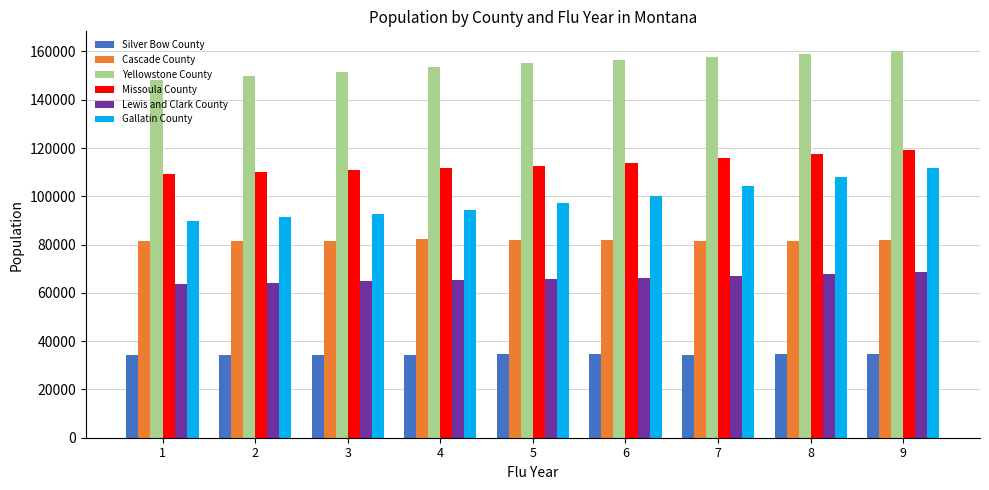

What is the difference between the Silver Bow County values at 3 and 4?

16